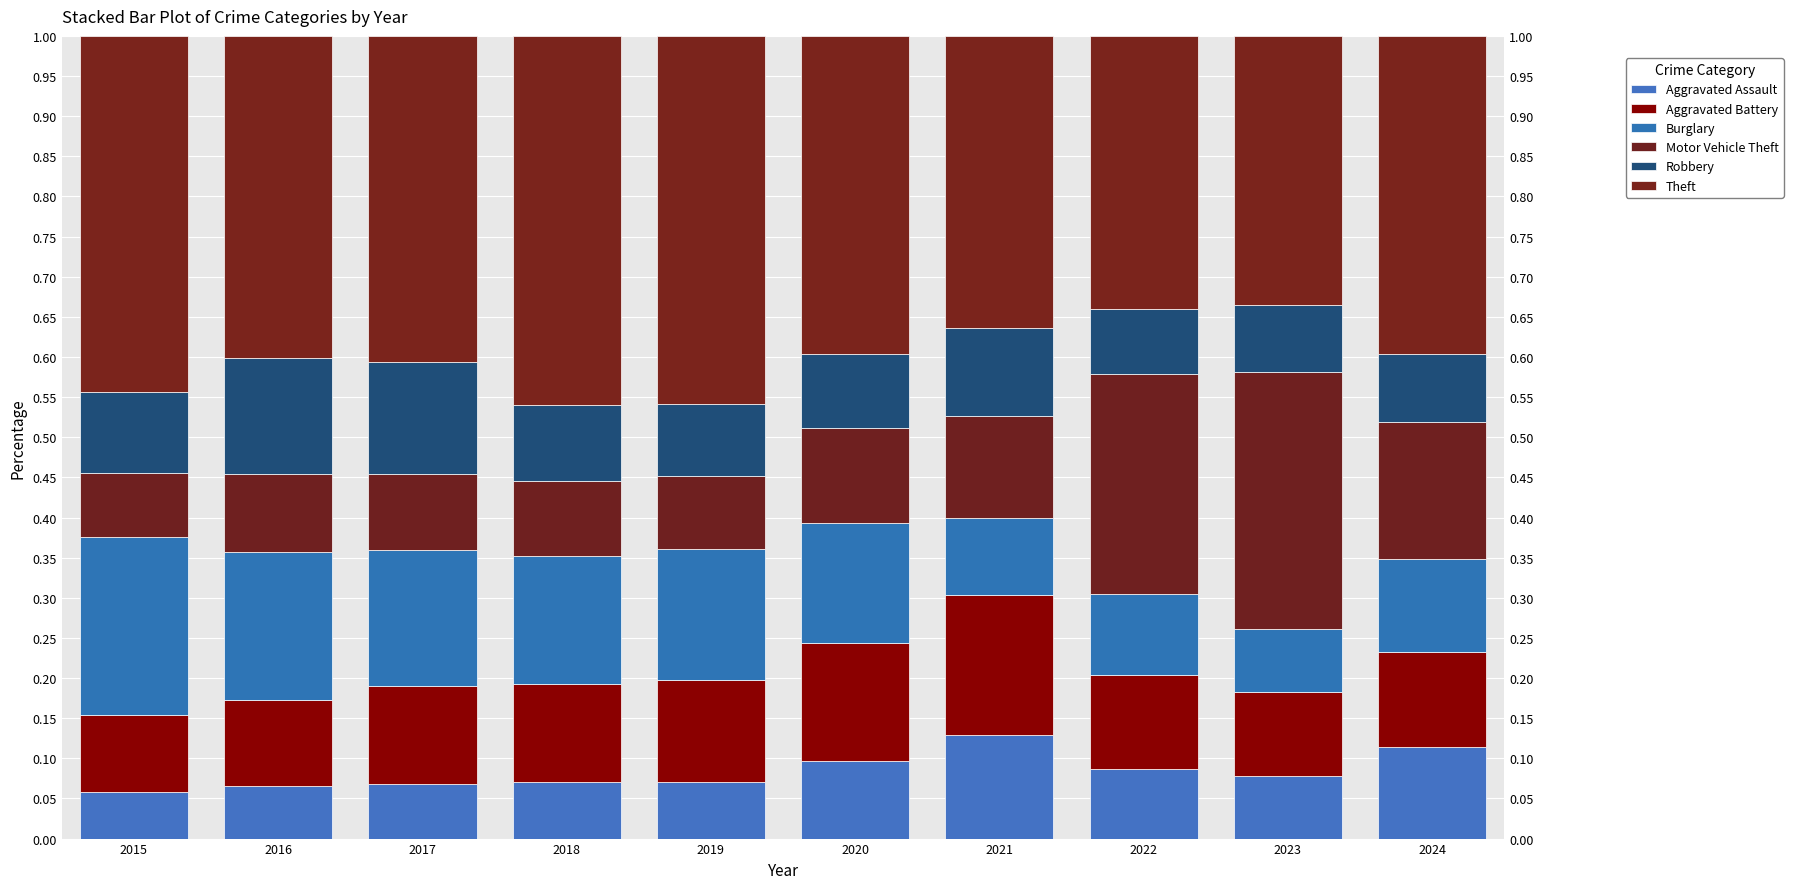

What is the difference between the highest and lowest values at 2017?

0.3